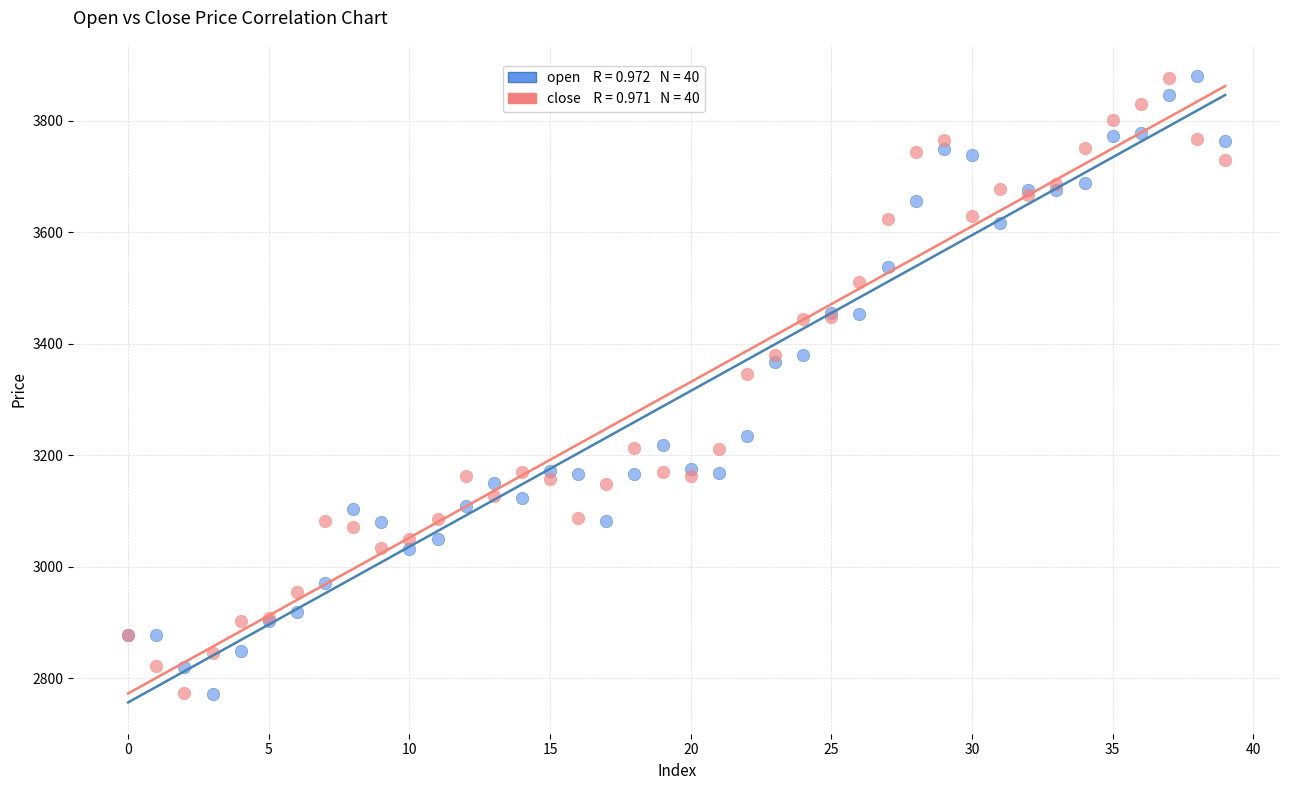

Across all series, what Y value is closest to 3325?

3345.5